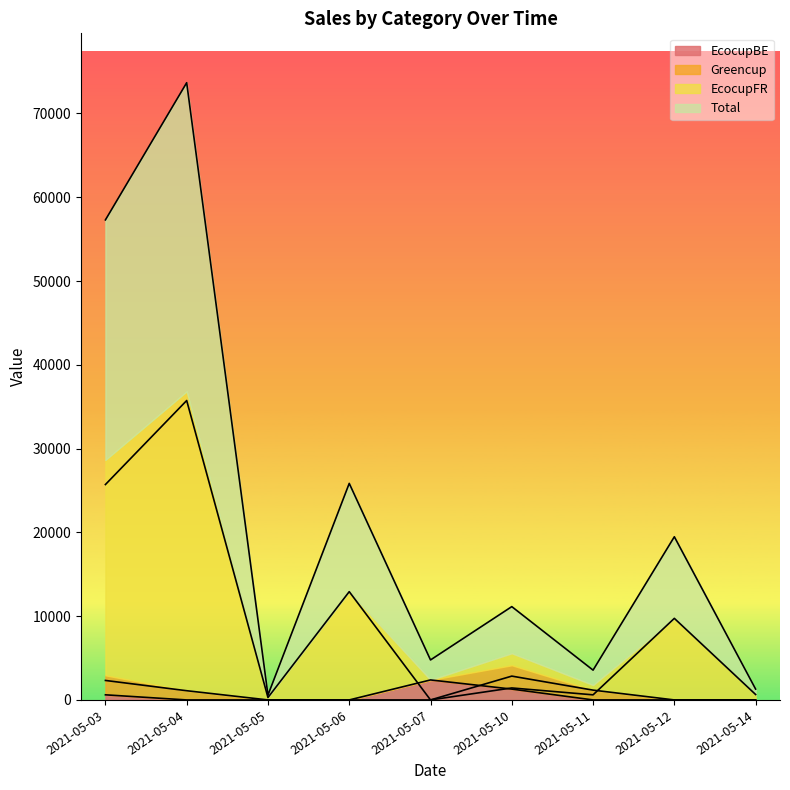

Reading right to left, extract all data points from this chart.

EcocupBE: 2021-05-14=0.0	2021-05-12=0.0	2021-05-11=0.0	2021-05-10=1293.9	2021-05-07=2386.4	2021-05-06=0.0	2021-05-05=0.0	2021-05-04=0.0	2021-05-03=610.6
Greencup: 2021-05-14=0.0	2021-05-12=0.0	2021-05-11=1170.2	2021-05-10=2843.7	2021-05-07=0.0	2021-05-06=0.0	2021-05-05=0.0	2021-05-04=1099.2	2021-05-03=2326.1
EcocupFR: 2021-05-14=647.7	2021-05-12=9737.9	2021-05-11=608.1	2021-05-10=1431.4	2021-05-07=0.0	2021-05-06=12924.3	2021-05-05=288.0	2021-05-04=35738.1	2021-05-03=25711.3
Total: 2021-05-14=1295.3	2021-05-12=19475.8	2021-05-11=3556.6	2021-05-10=11138.0	2021-05-07=4772.9	2021-05-06=25848.6	2021-05-05=576.0	2021-05-04=73674.7	2021-05-03=57296.0